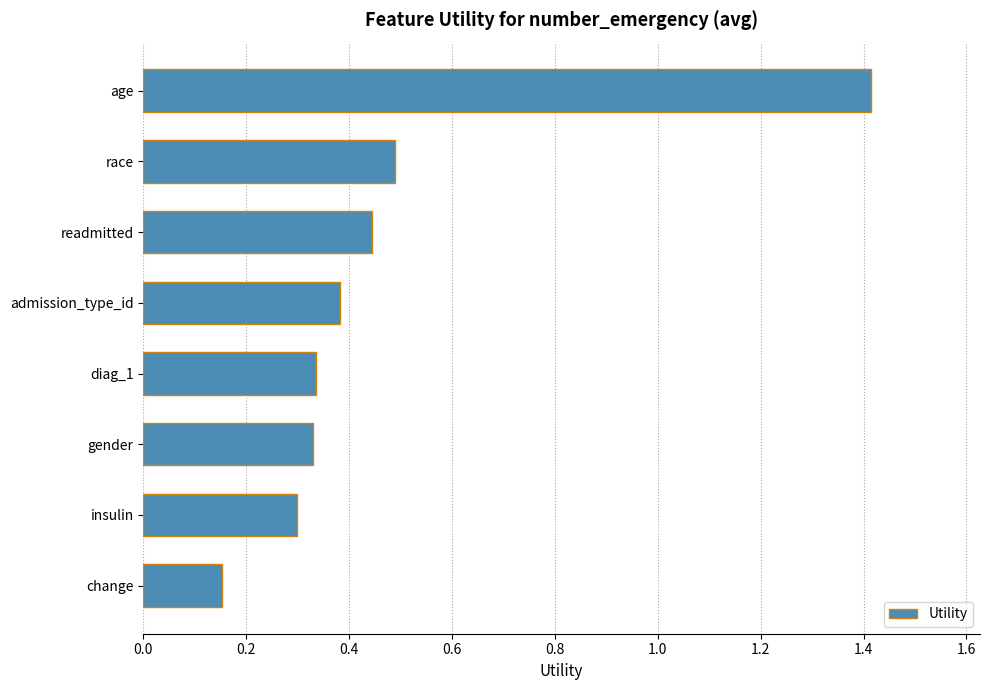

Which label corresponds to the smallest value in the chart?

change